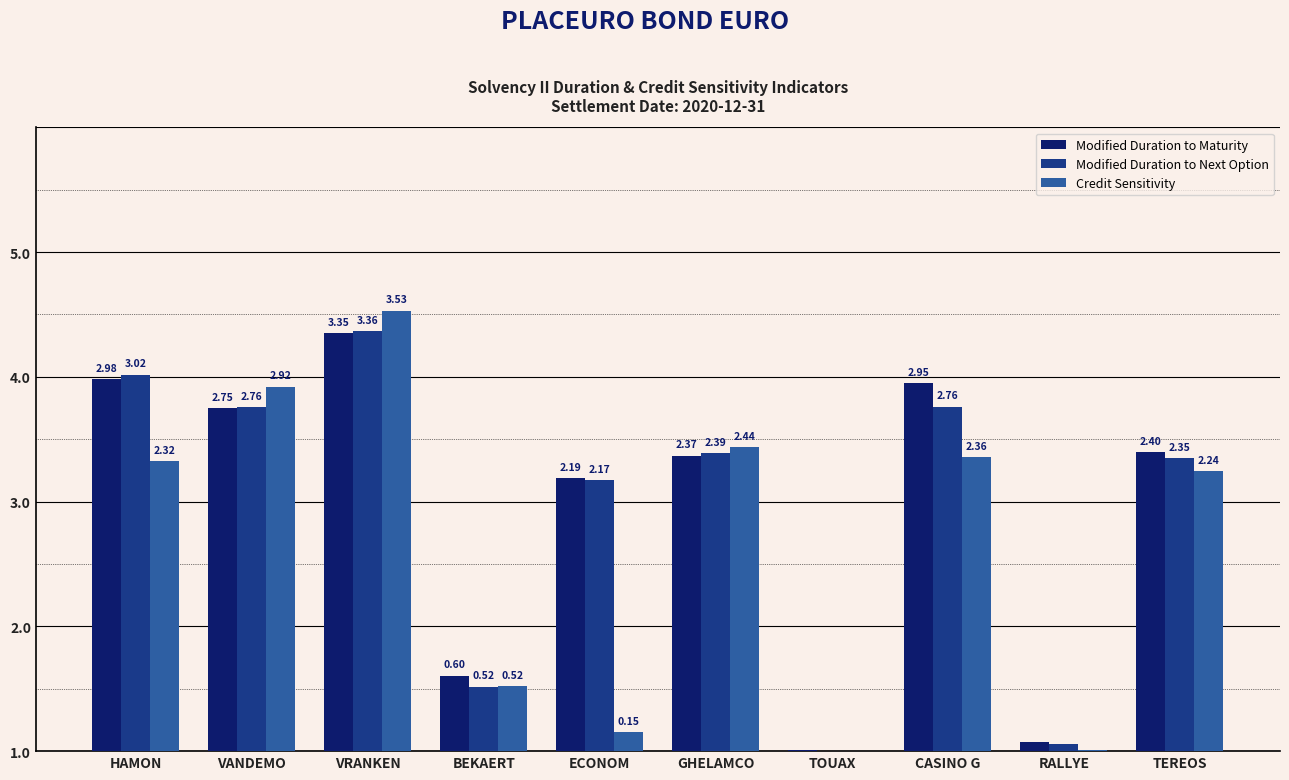

What is the difference between the second highest and minimum values in the Credit Sensitivity series?

2.9